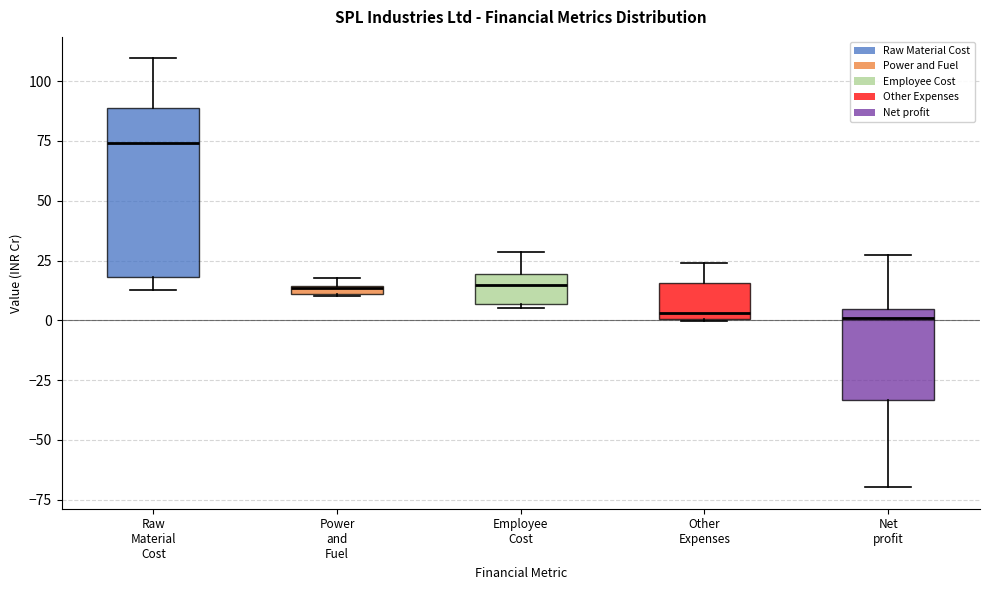

Which box is the tallest, from its lower edge to its upper edge?

Raw Material Cost